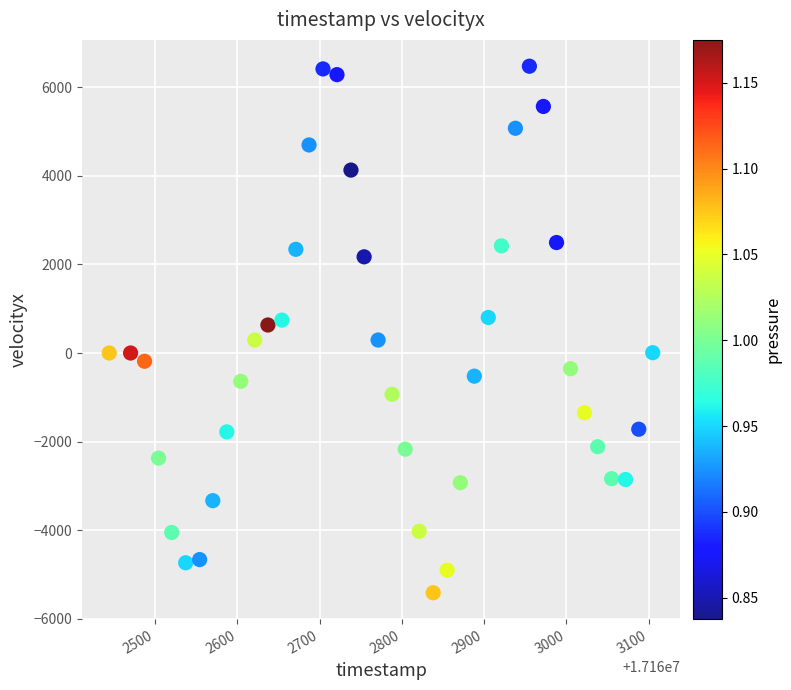

What is the range of X values (max minus min)?

661.0